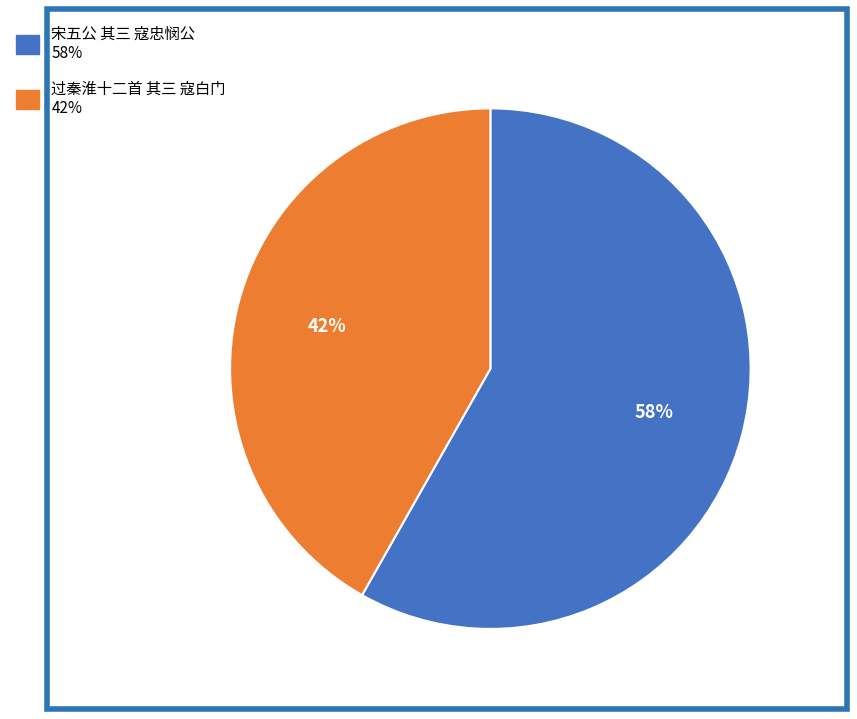

Which has a higher value, 宋五公 其三 寇忠悯公 or 过秦淮十二首 其三 寇白门?

宋五公 其三 寇忠悯公